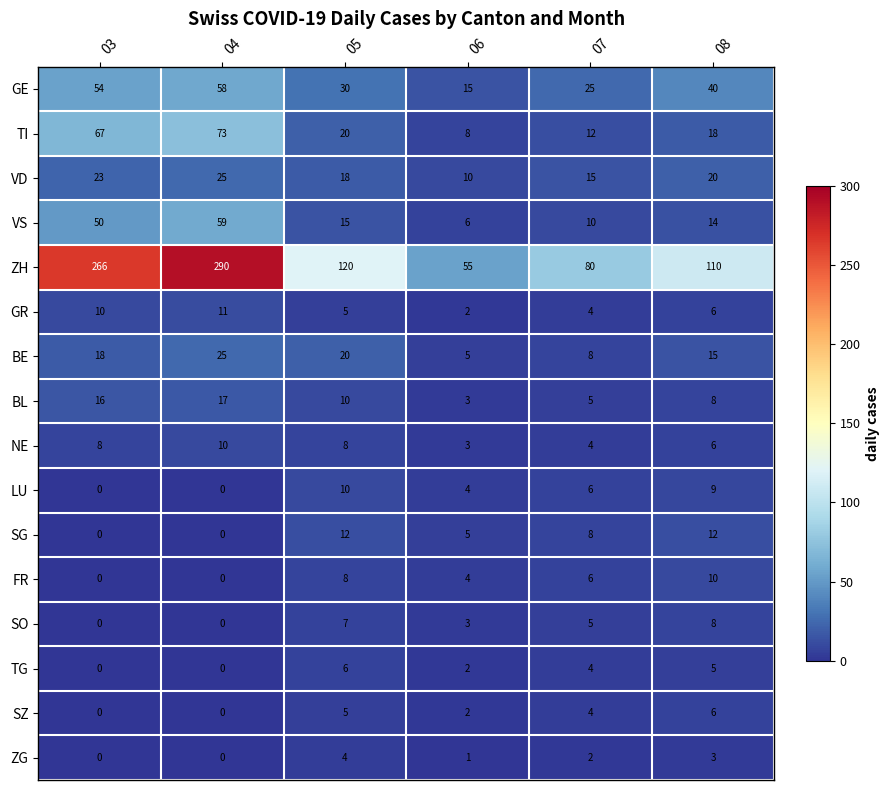

At how many categories does at least one series exceed 234?

2